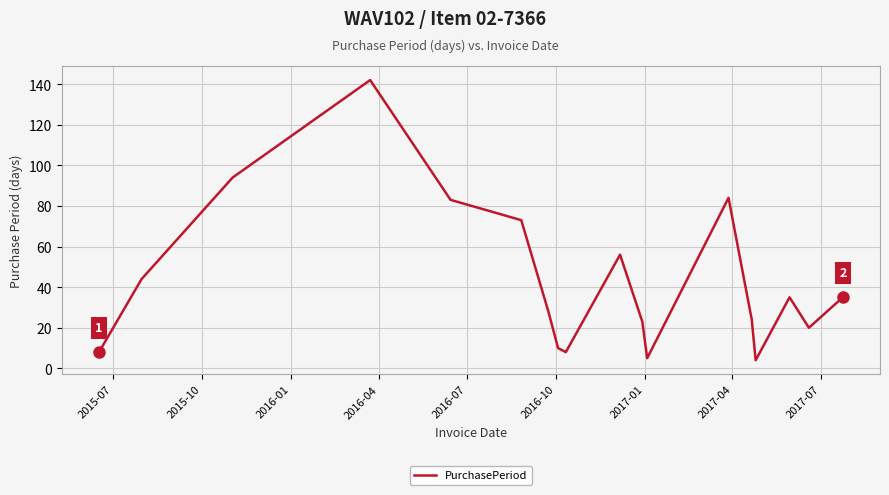

What is the greatest value displayed?

142